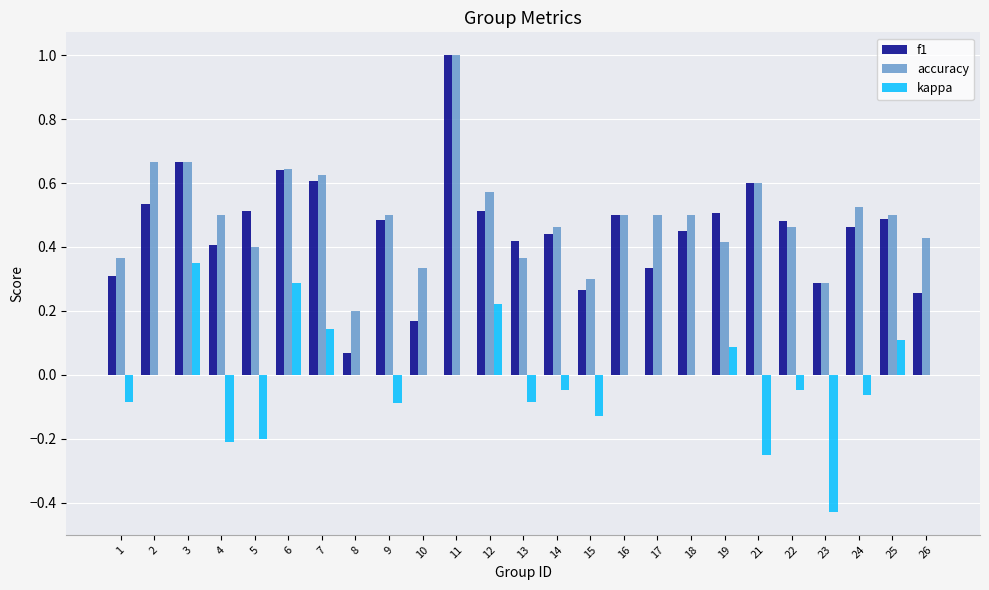

What is the highest value of the f1 series?

1.0